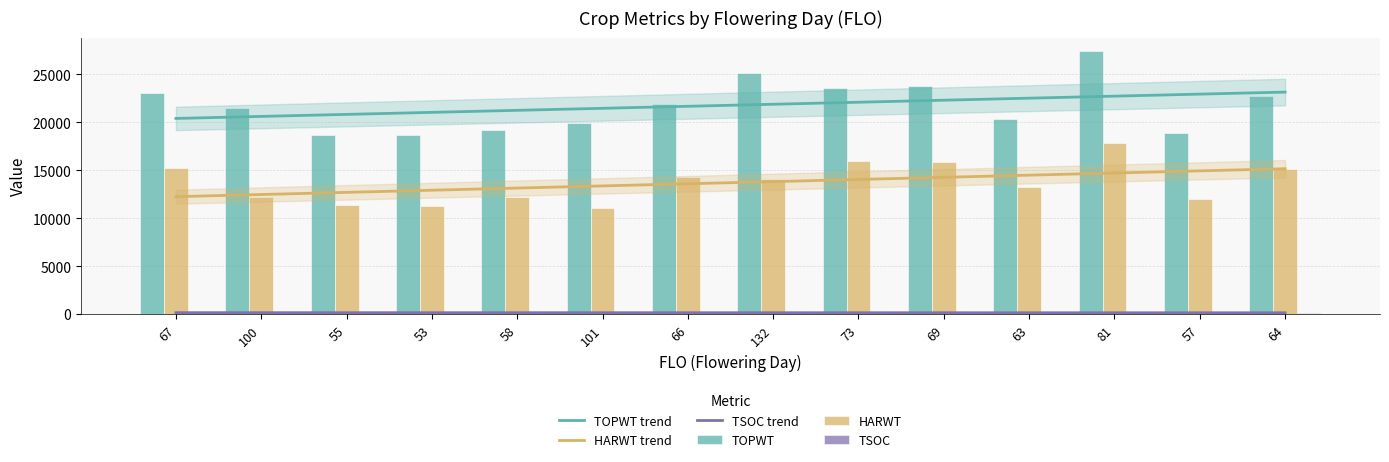

Reading left to right, list all the values displayed in this chart.

TOPWT: 23072	21457	18634	18685	19148	19923	21855	25173	23550	23812	20358	27435	18904	22744
HARWT: 15271	12166	11407	11255	12167	11070	14256	14121	15925	15860	13235	17879	12015	15163
TSOC: 107	219	99	138	133	175	149	212	203	133	133	144	141	103